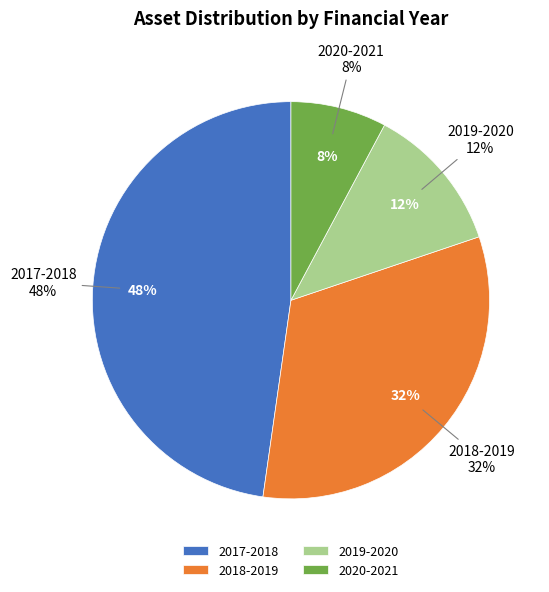

To the nearest percent, what portion does 2020-2021 represent?

8%